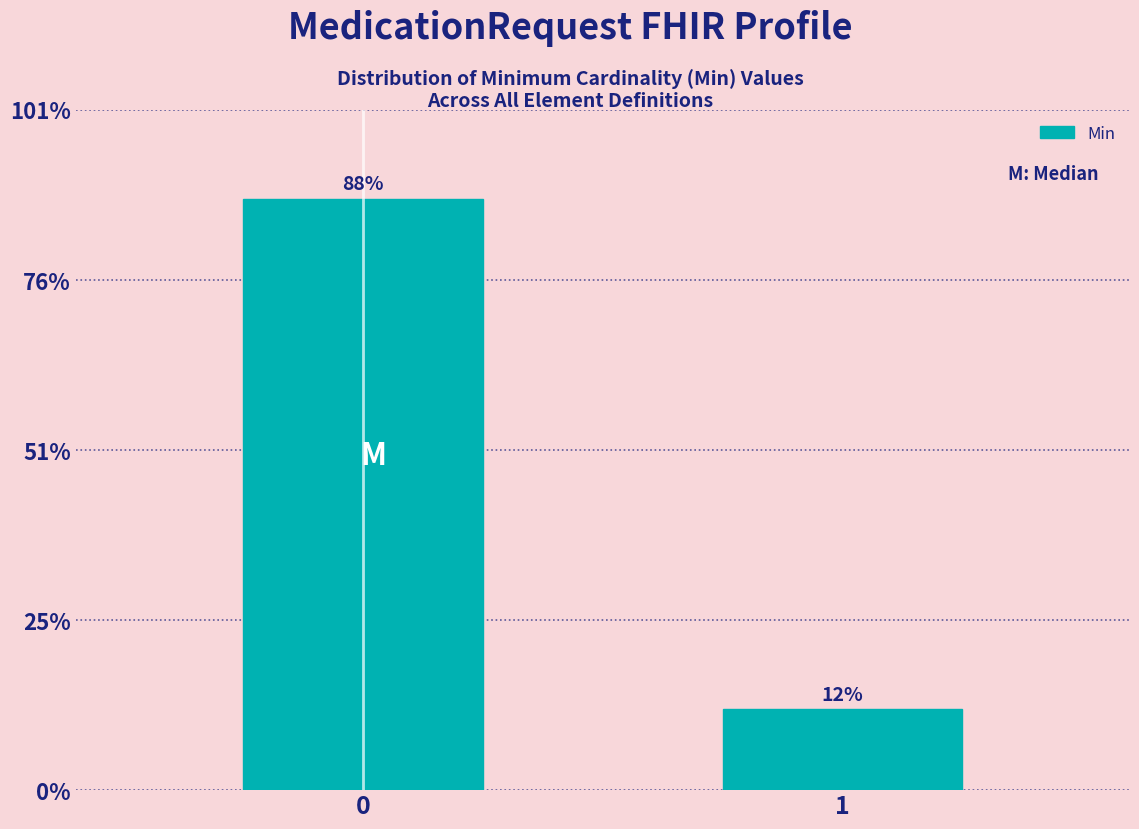

Reading right to left, list all the values displayed in this chart.

12	88